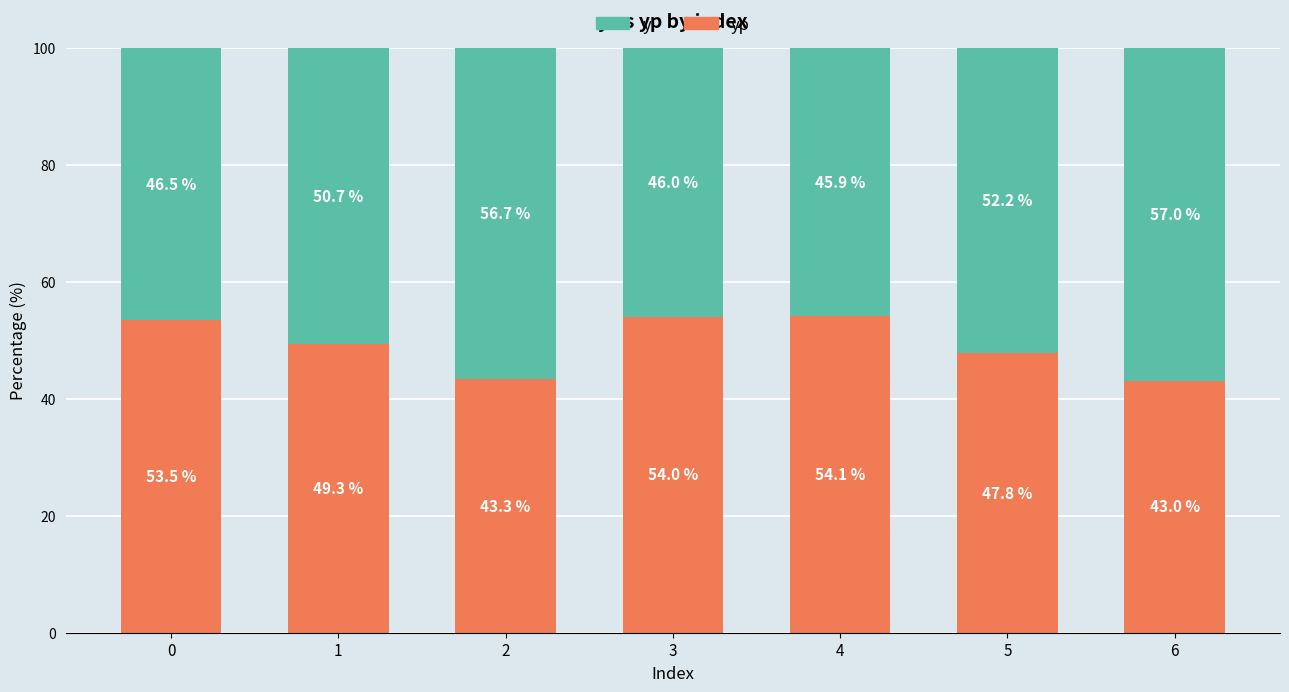

What is the total value across all series at 1?

100.0